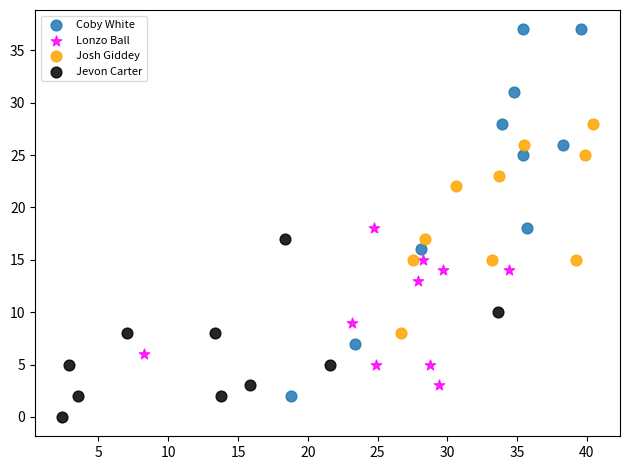

Which series contains the highest Y value?

Coby White